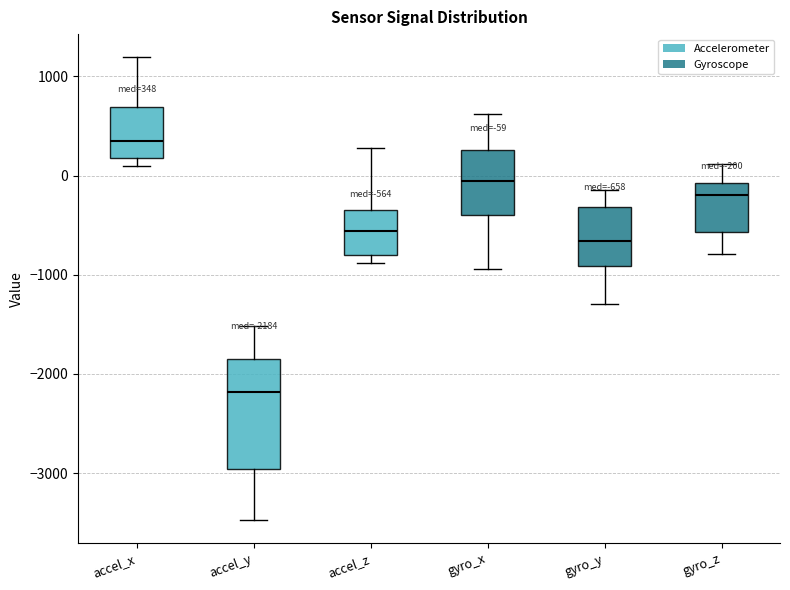

Which box's median line is the highest?

accel_x